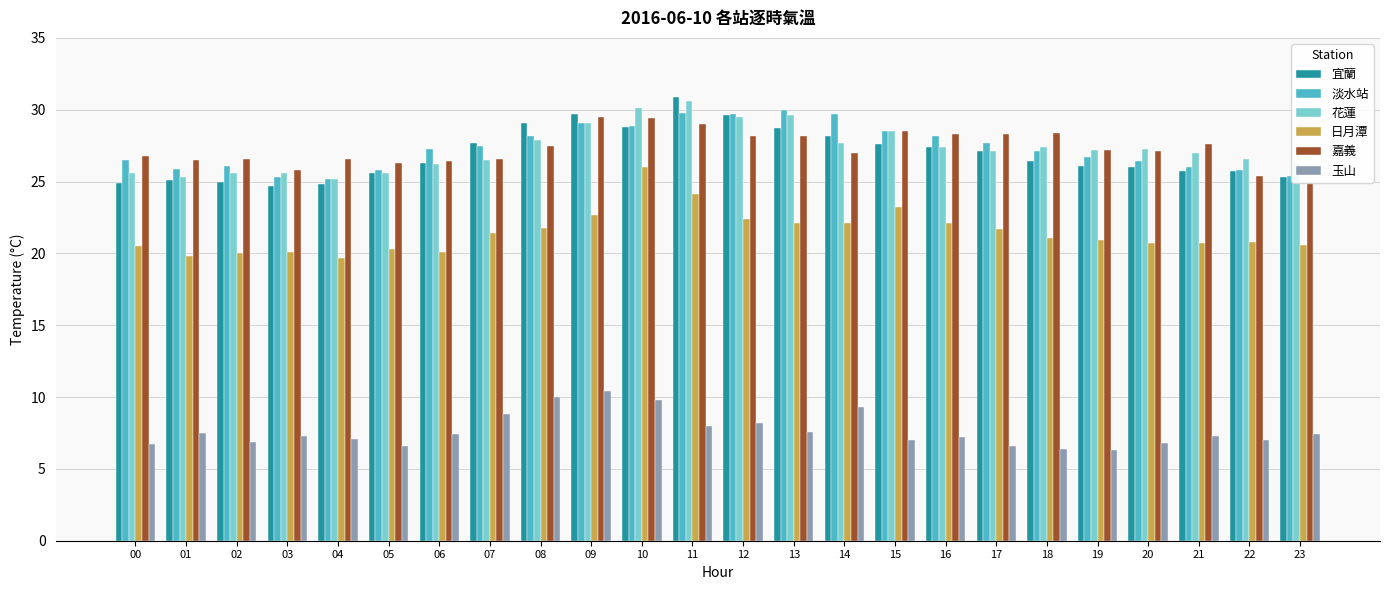

What is the sum of all 淡水站 values?

656.8